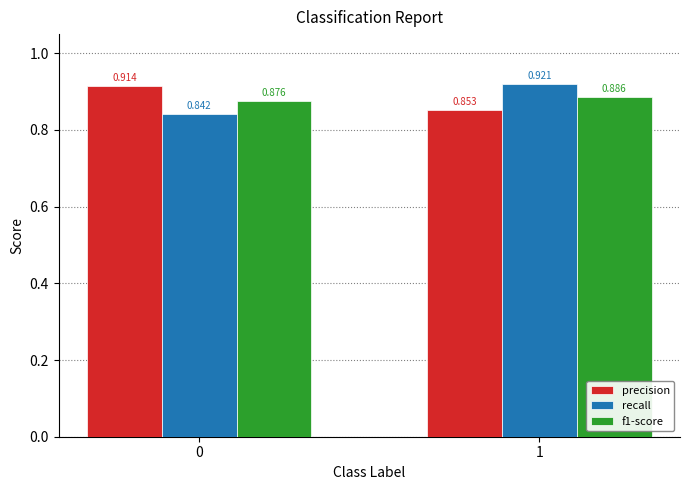

Is the value of precision at 0 greater than the value of f1-score at 0?

Yes